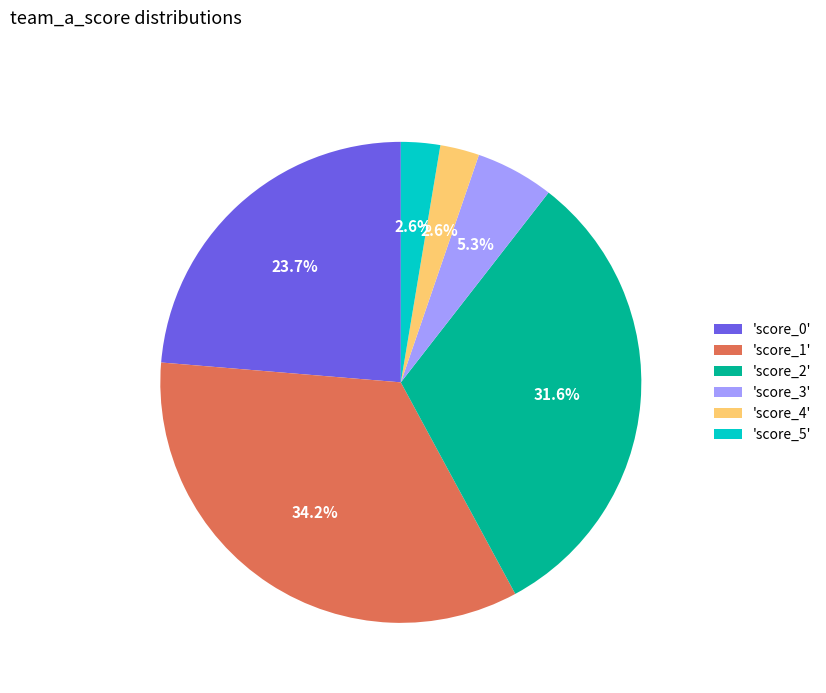

Does 'score_1' represent more than half of the total?

No